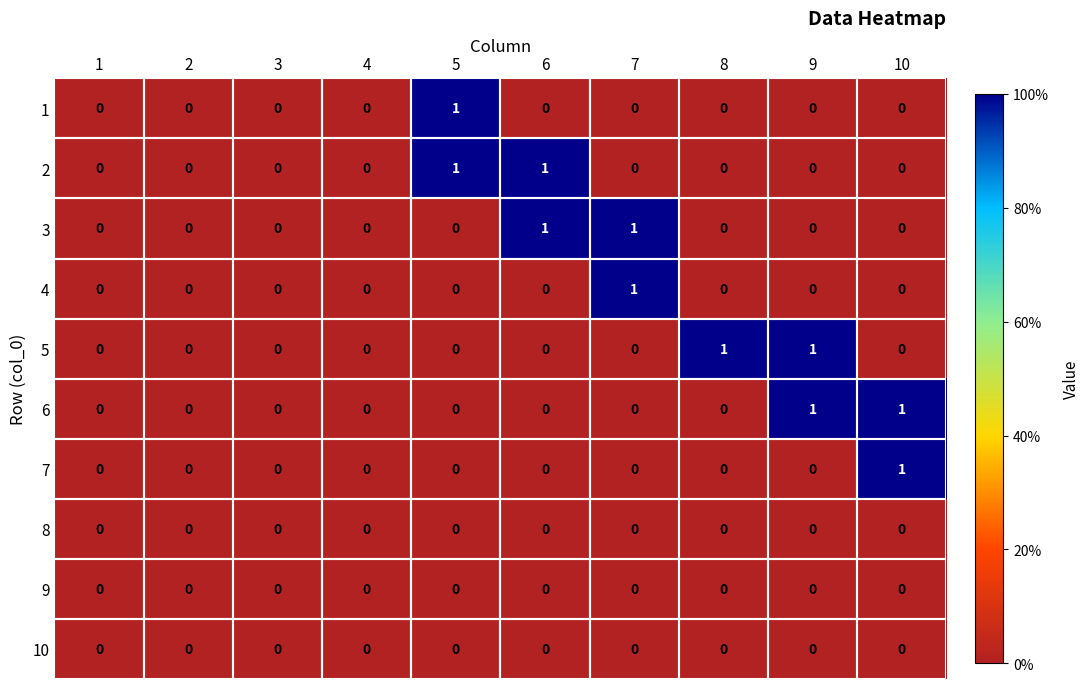

The 7 series shows 0 at 3. True or false?

True